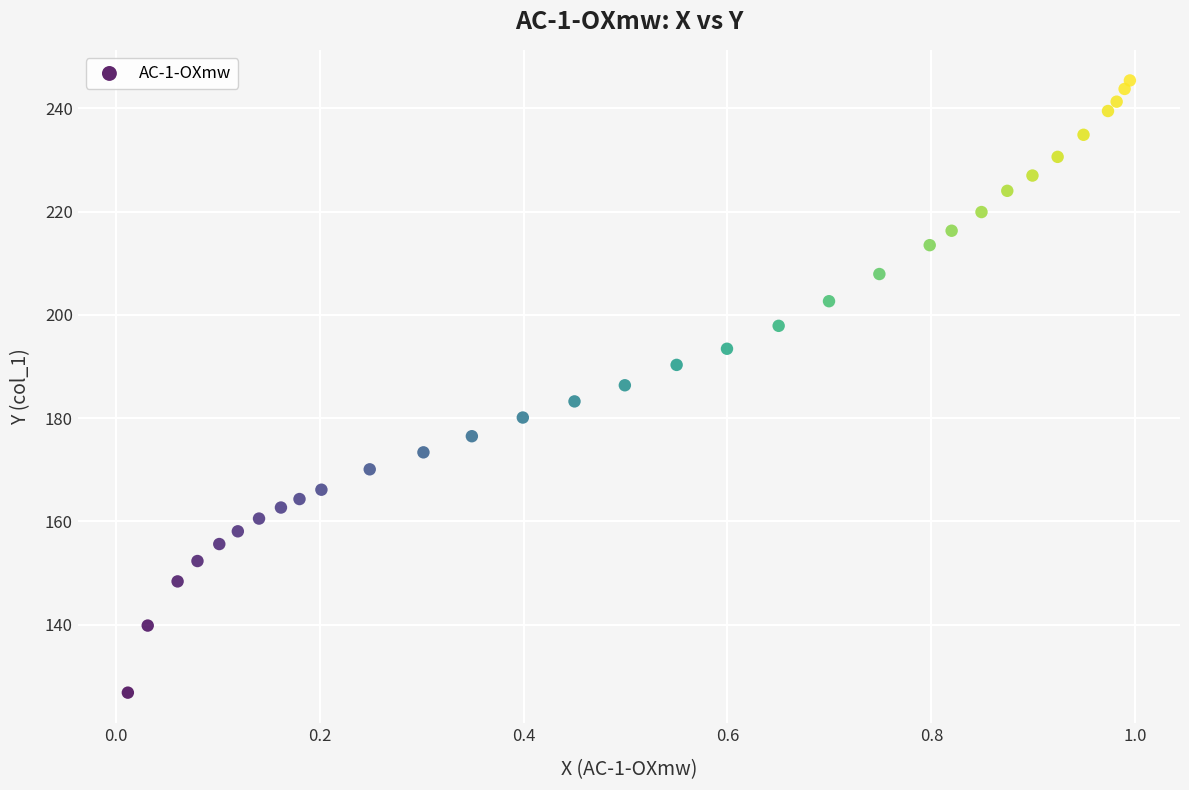

What is the range of Y values (max minus min)?

118.6